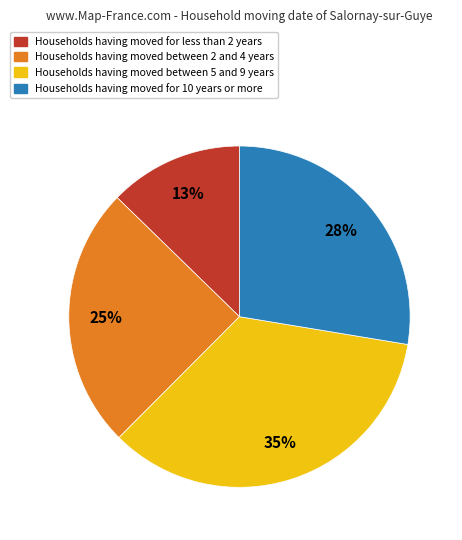

To the nearest percent, what is the average slice percentage?

25%